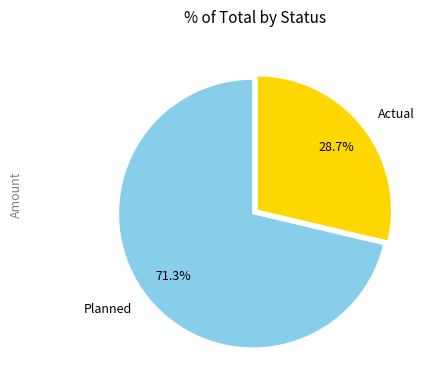

How much of the chart is everything except Actual?

71.3%